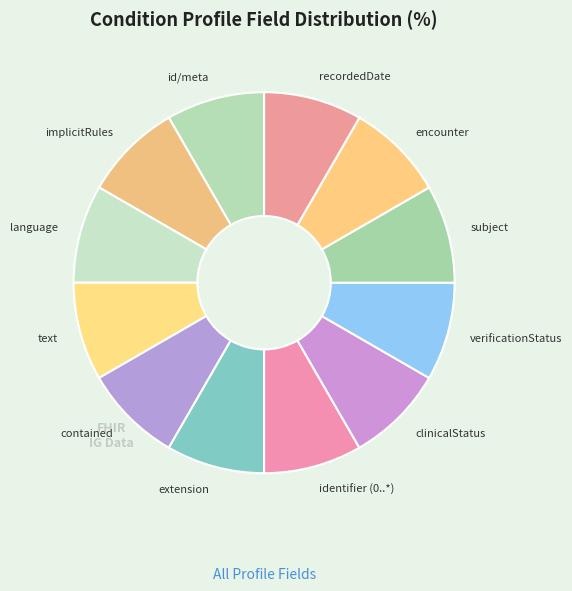

Is the sum of contained and subject greater than half?

No